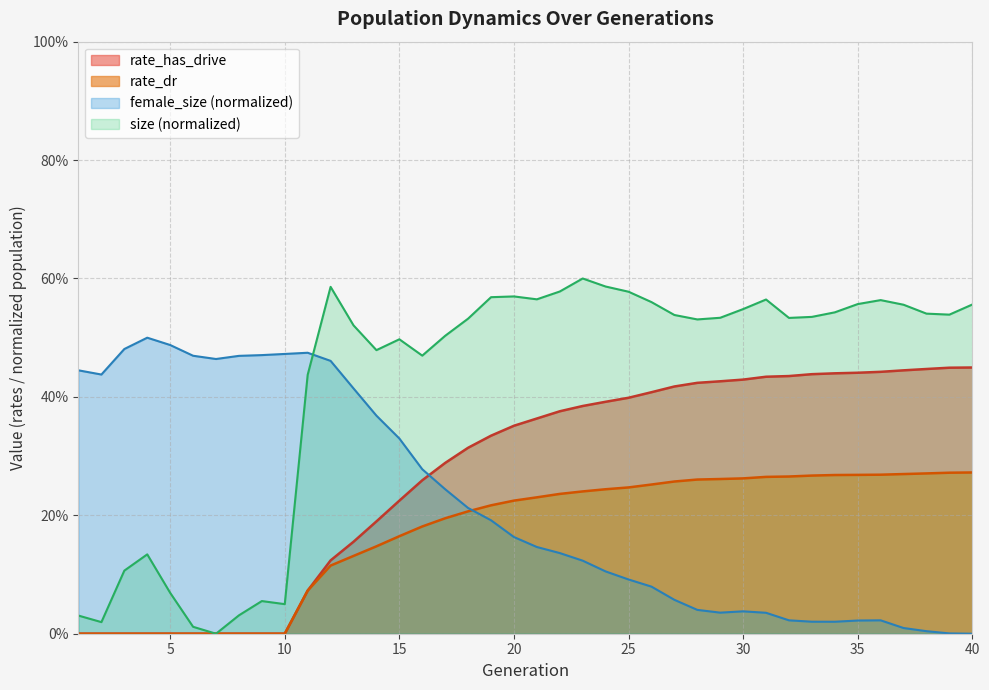

What is the value of the size point at the 39th from the left?

0.5